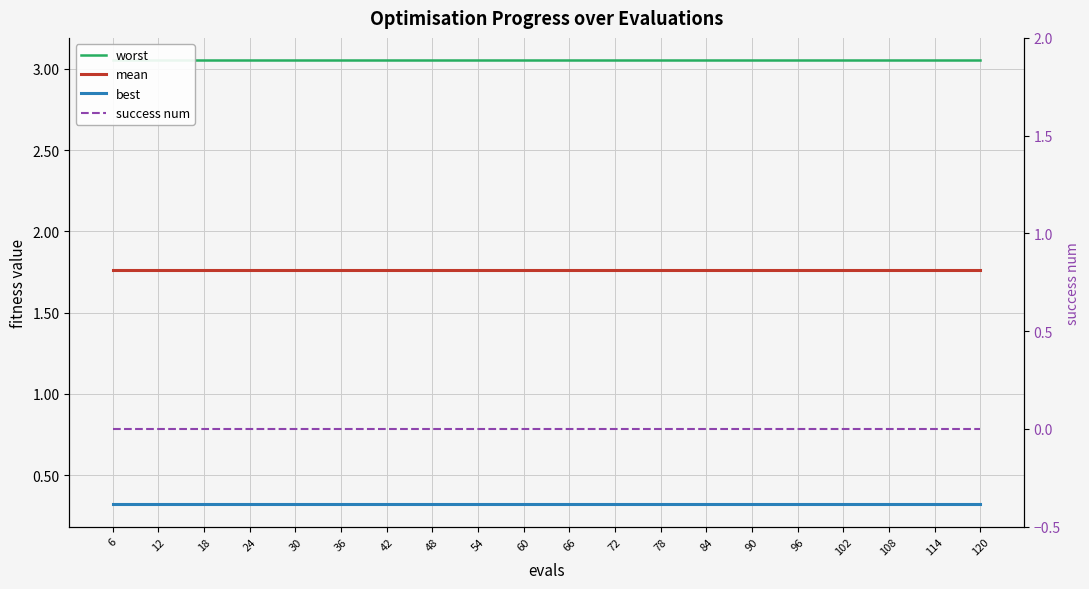

True or false: mean and best intersect in this chart.

False